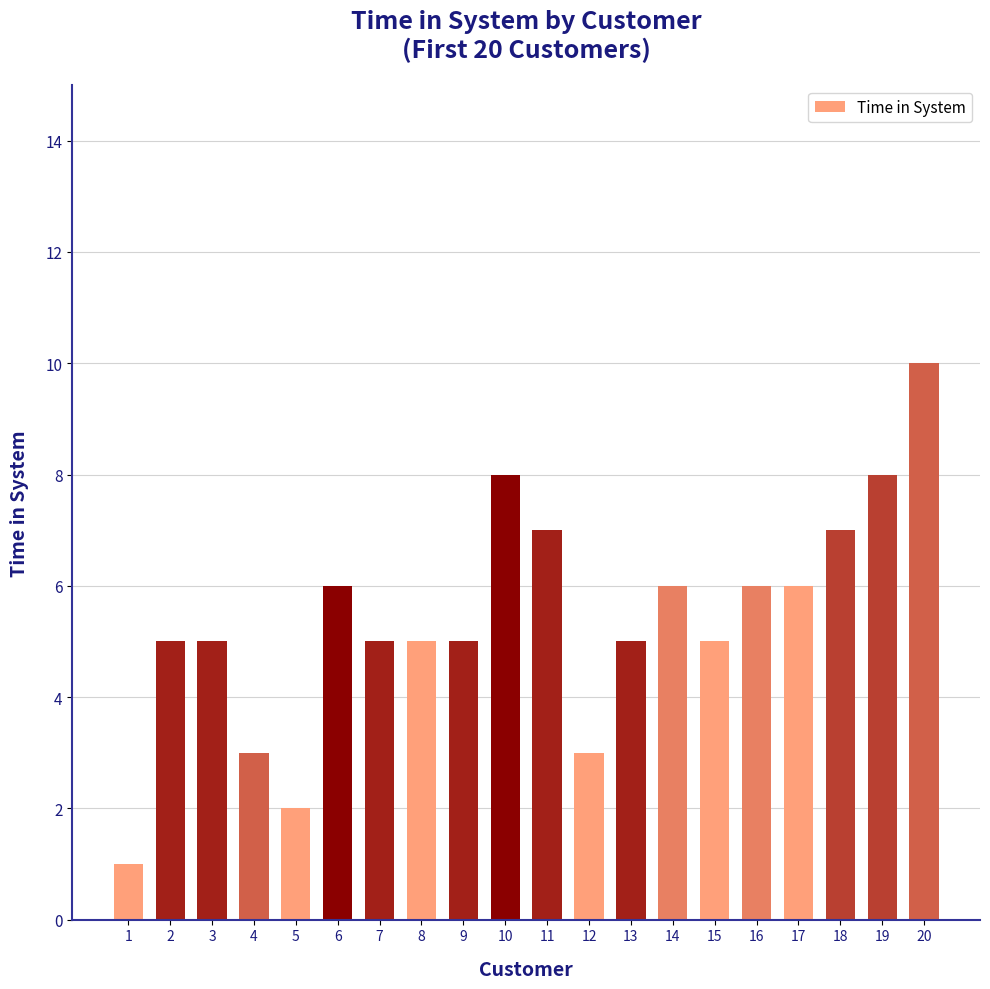

What is the difference between the values at 1 and 17?

5